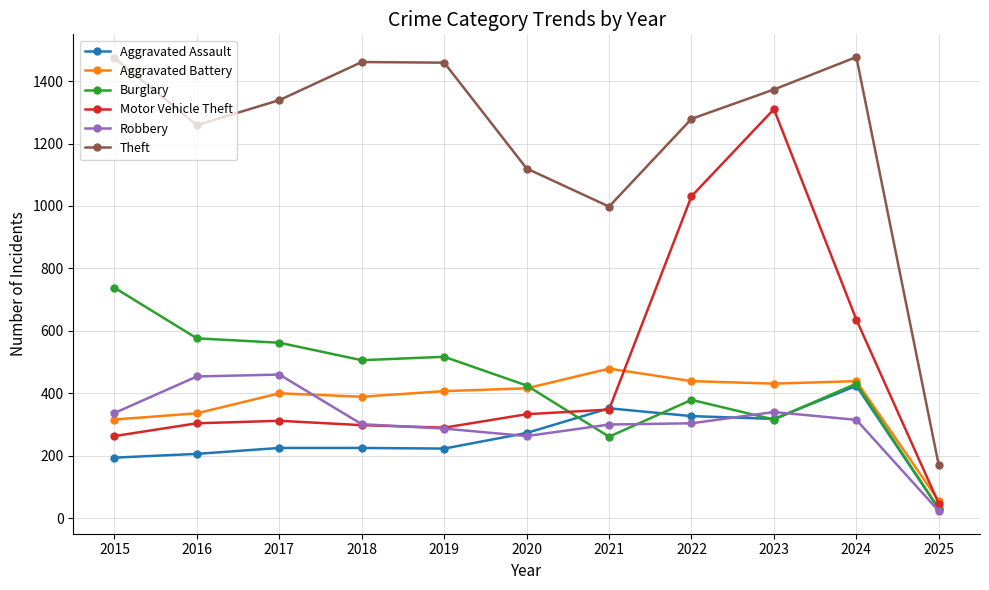

What is the sum of all Burglary values?

4741